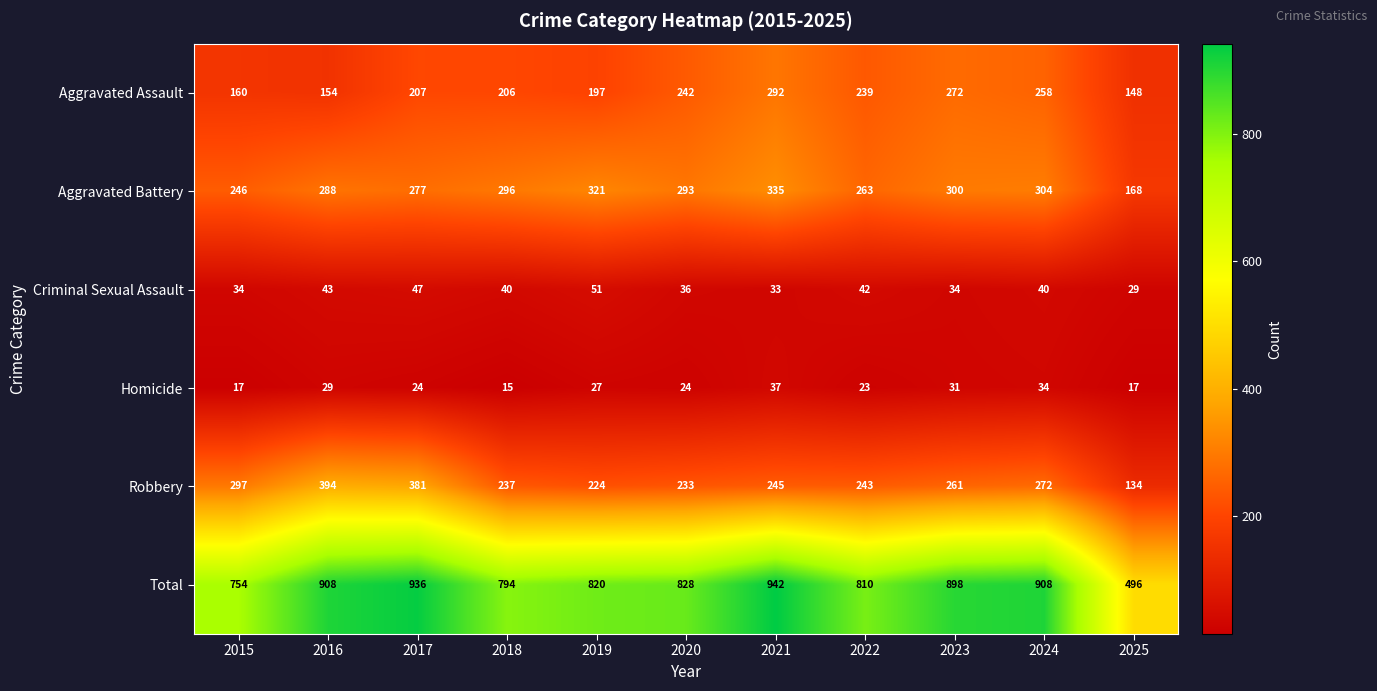

At which label does Homicide first exceed 24?

2016